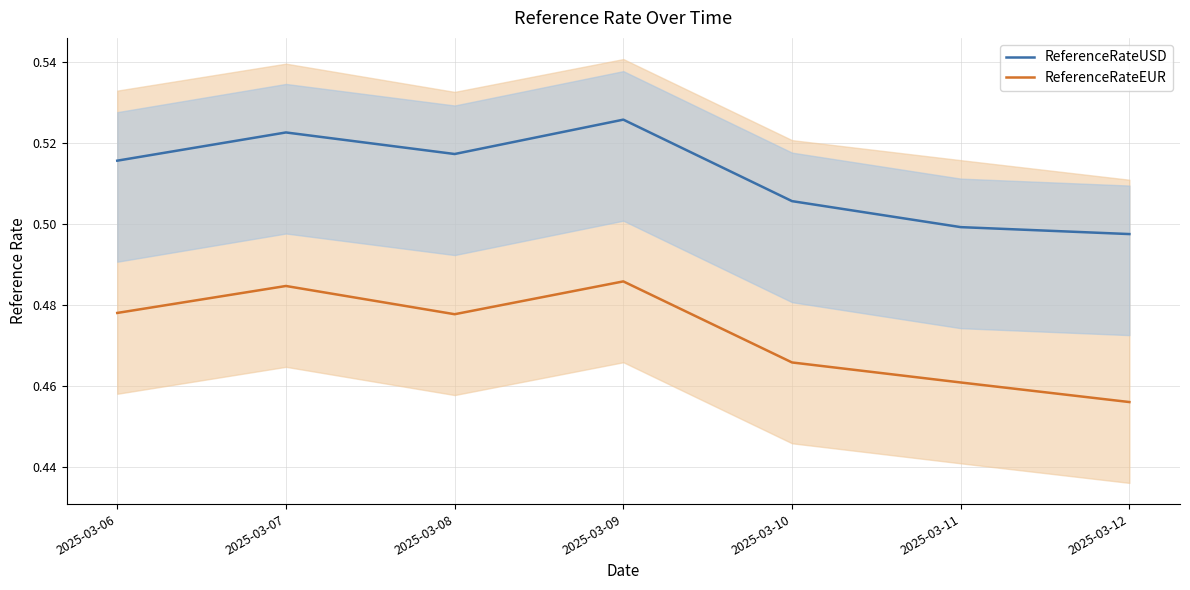

What is the average value of the ReferenceRateEUR series?

0.5